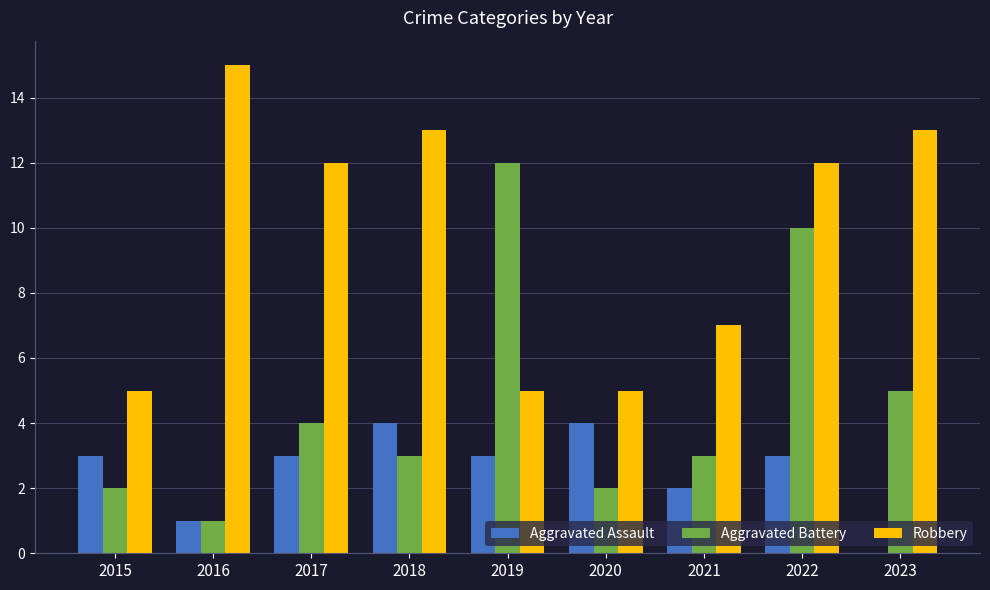

Reading left to right, transcribe all the data shown in this chart.

Aggravated Assault: 3	1	3	4	3	4	2	3	0
Aggravated Battery: 2	1	4	3	12	2	3	10	5
Robbery: 5	15	12	13	5	5	7	12	13